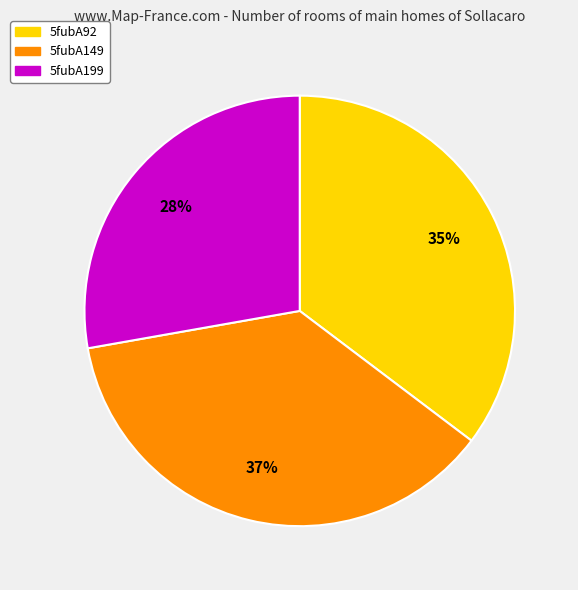

True or false: 5fubA199 accounts for 28% of the total.

True